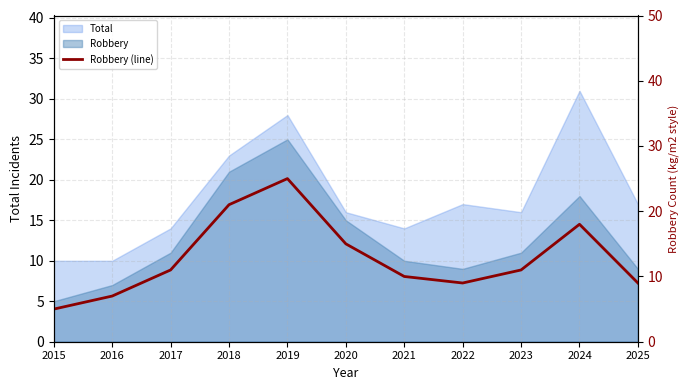

Reading left to right, list all the values displayed in this chart.

5	7	11	21	25	15	10	9	11	18	9